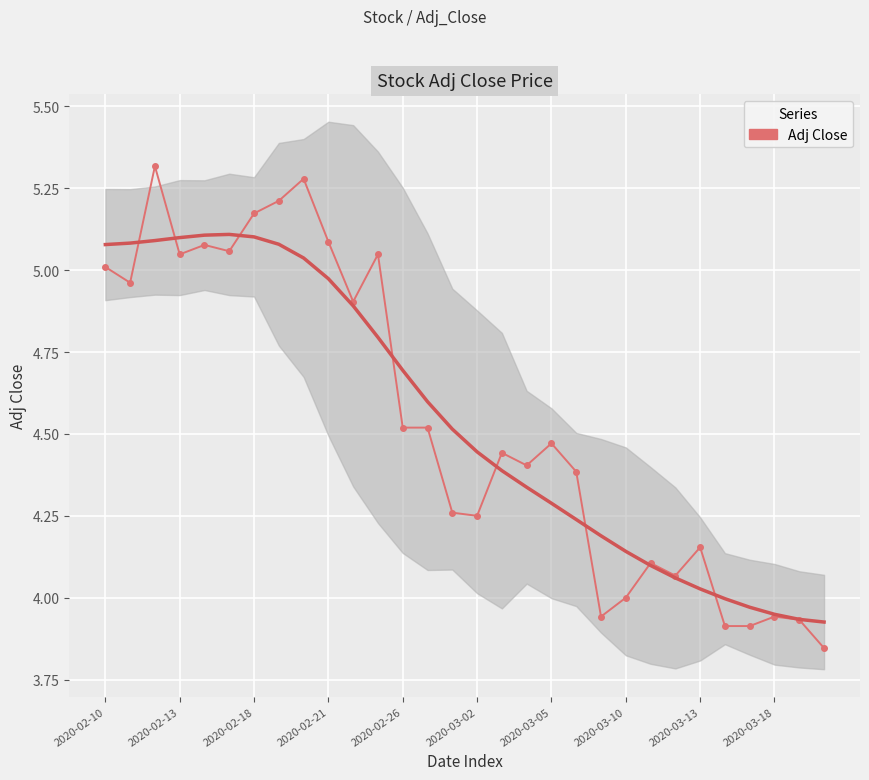

What is the minimum value shown in the chart?

3.8